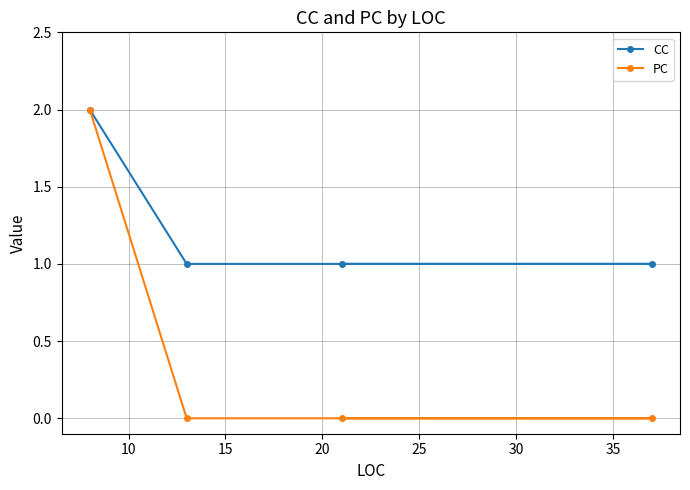

Which series has the largest total across all categories?

CC